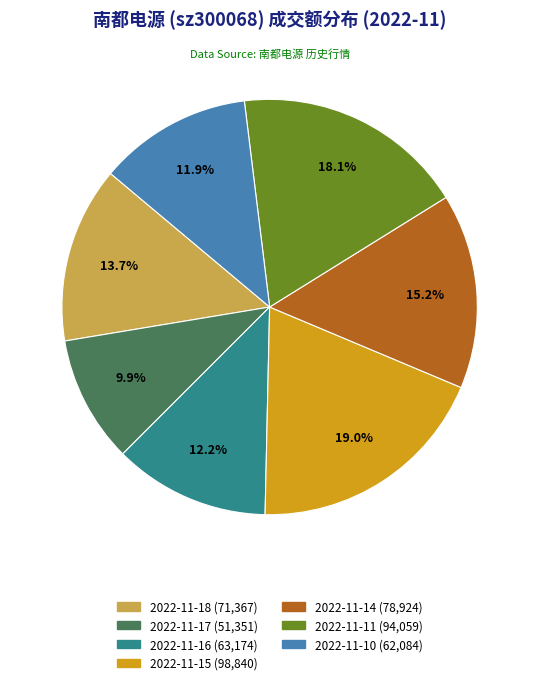

Is it true that 2022-11-14 is 23% of the pie?

False